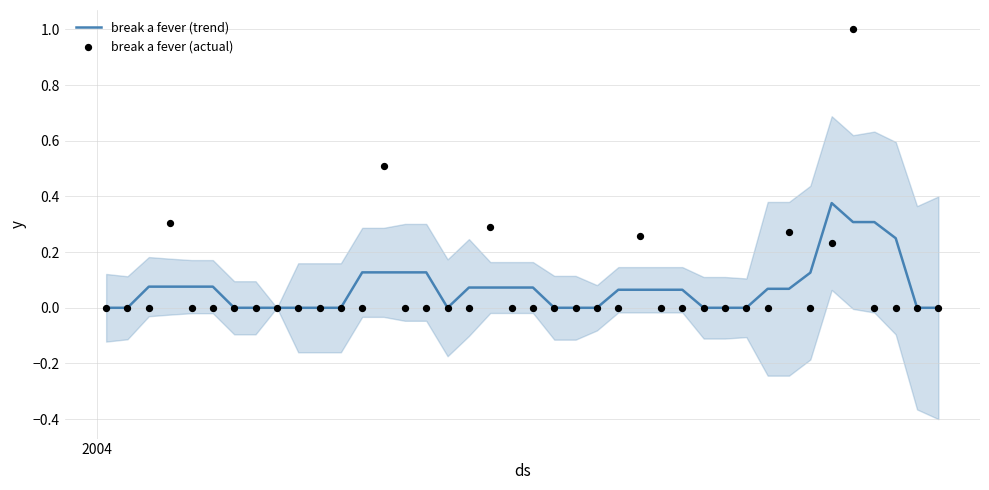

Which series contains the lowest Y value?

break a fever (trend)